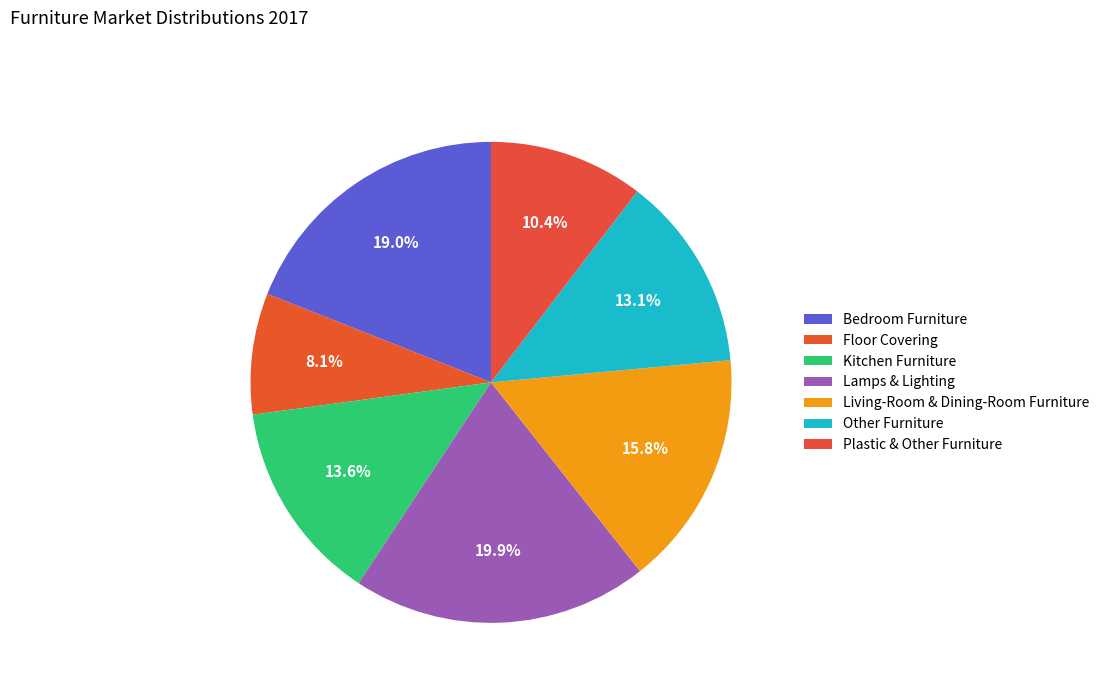

Which category has the smallest portion of the pie?

Floor Covering